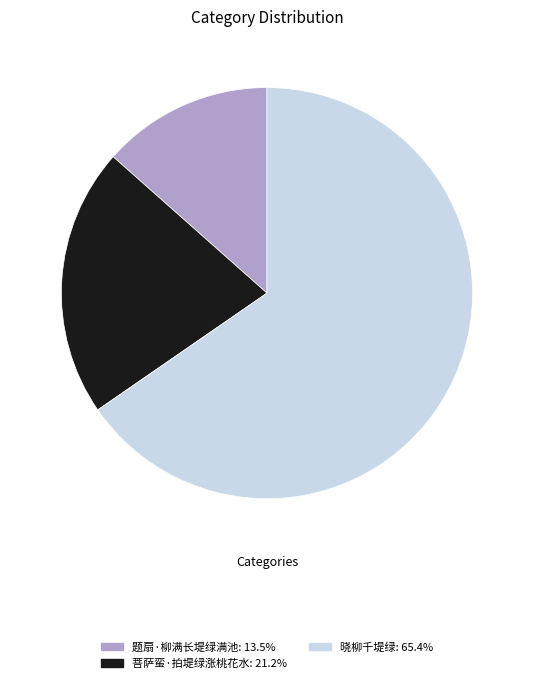

Is there a majority slice in this chart?

Yes